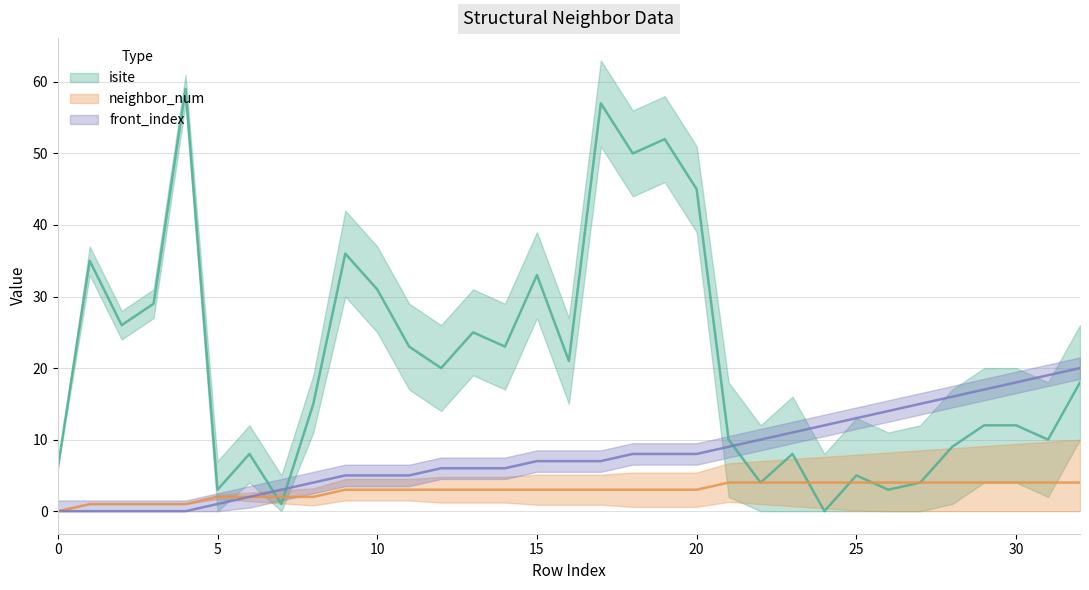

At 29, list the series in order from largest to smallest.

front_index, isite, neighbor_num